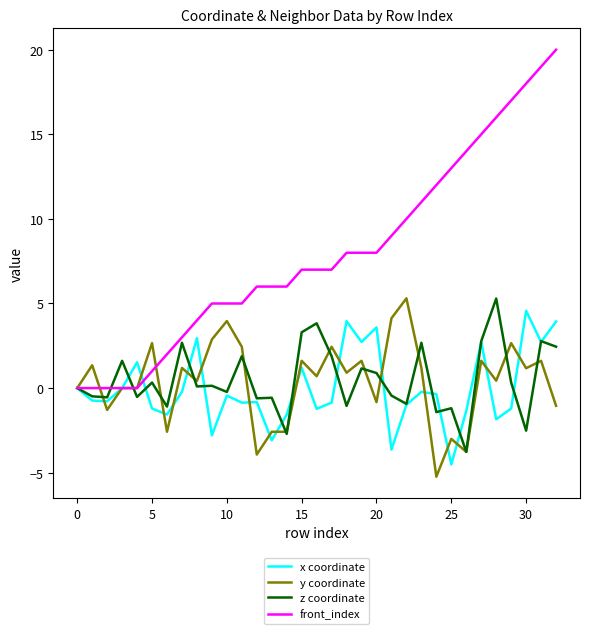

Is this an area chart (filled region under the line)?

No